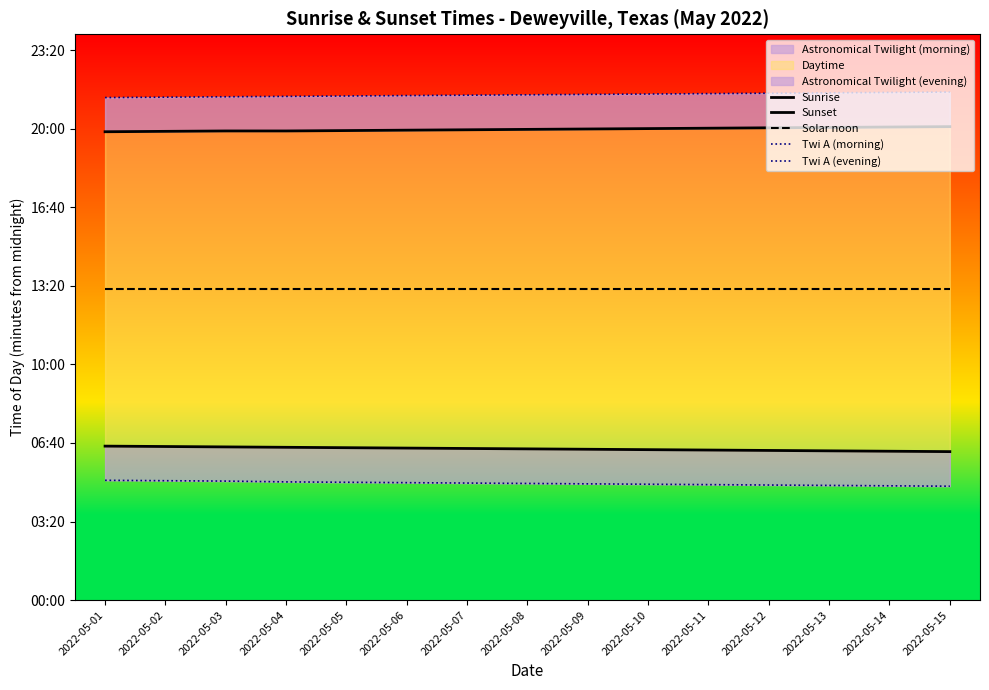

How many lines are shown in the chart?

5